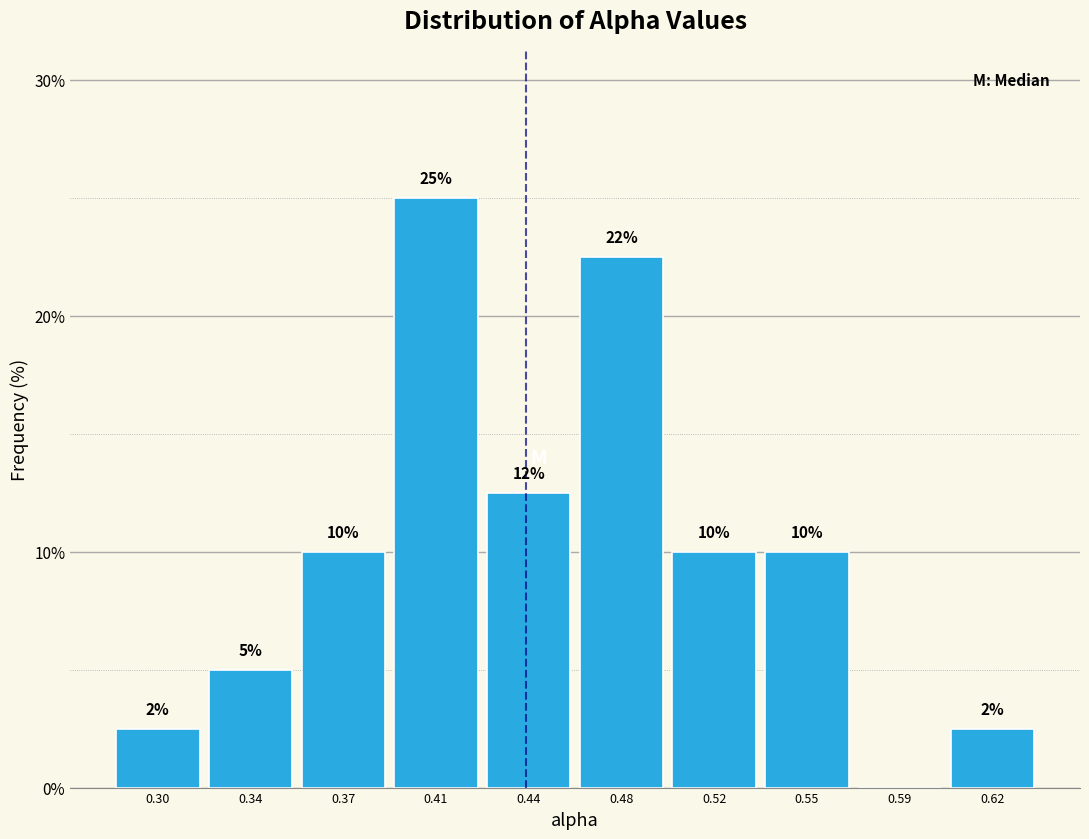

What is the maximum value shown in the chart?

25.0